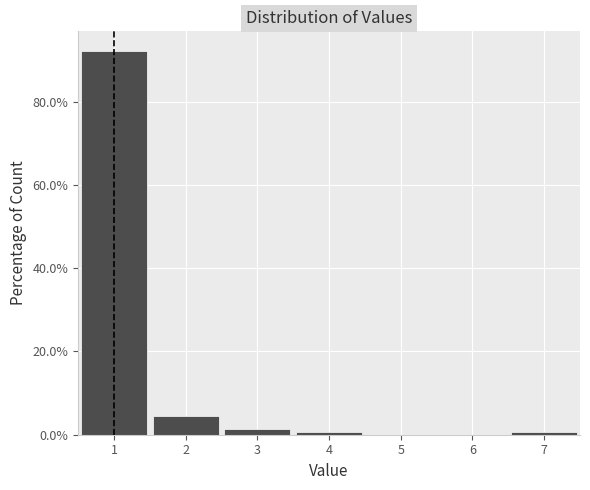

Which range on the x-axis has the tallest bar?

0.5 to 1.5